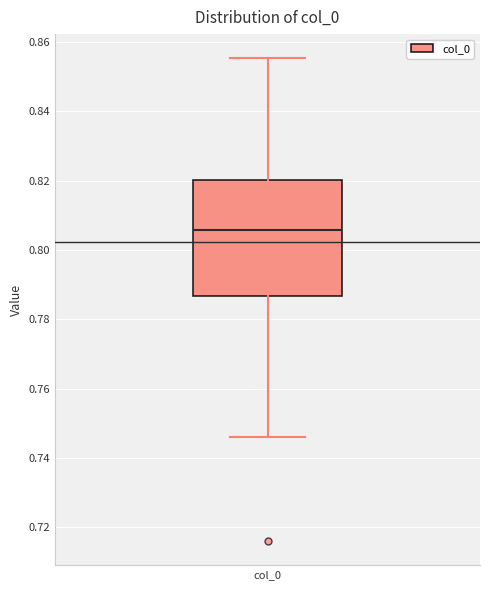

Where is the upper edge of the box for col_0 on the y-axis? The values are not printed on the chart, so give them approximately, as read against the axis.

0.820